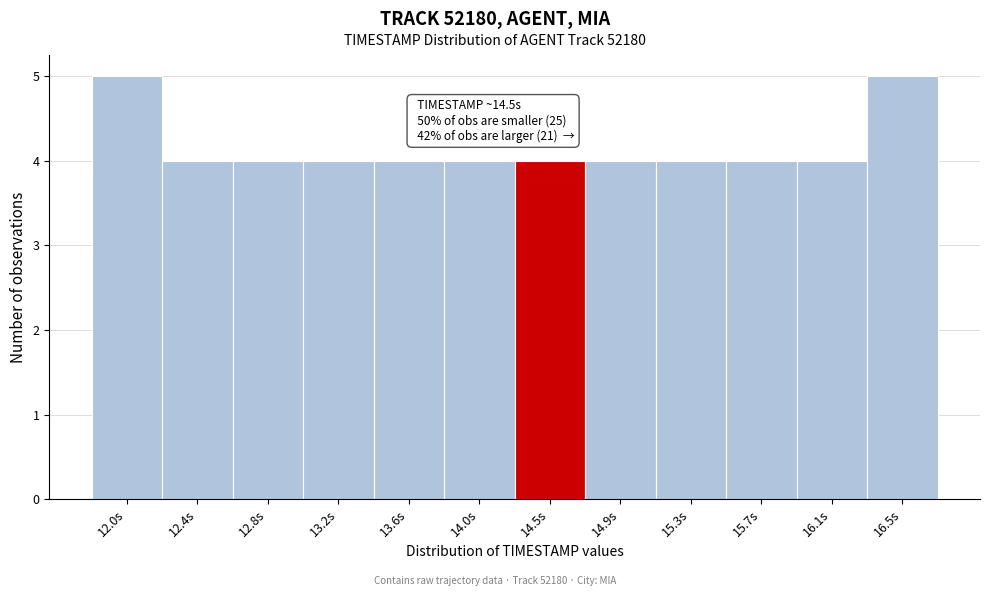

Reading left to right, list all the values displayed in this chart.

12.0s=5	12.4s=4	12.8s=4	13.2s=4	13.6s=4	14.0s=4	14.5s=4	14.9s=4	15.3s=4	15.7s=4	16.1s=4	16.5s=5